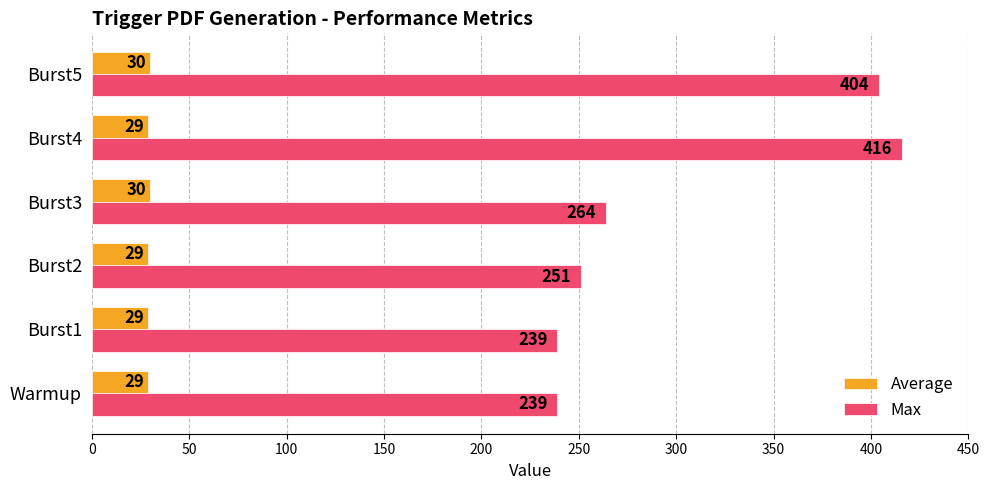

Count the number of categories in the chart.

6